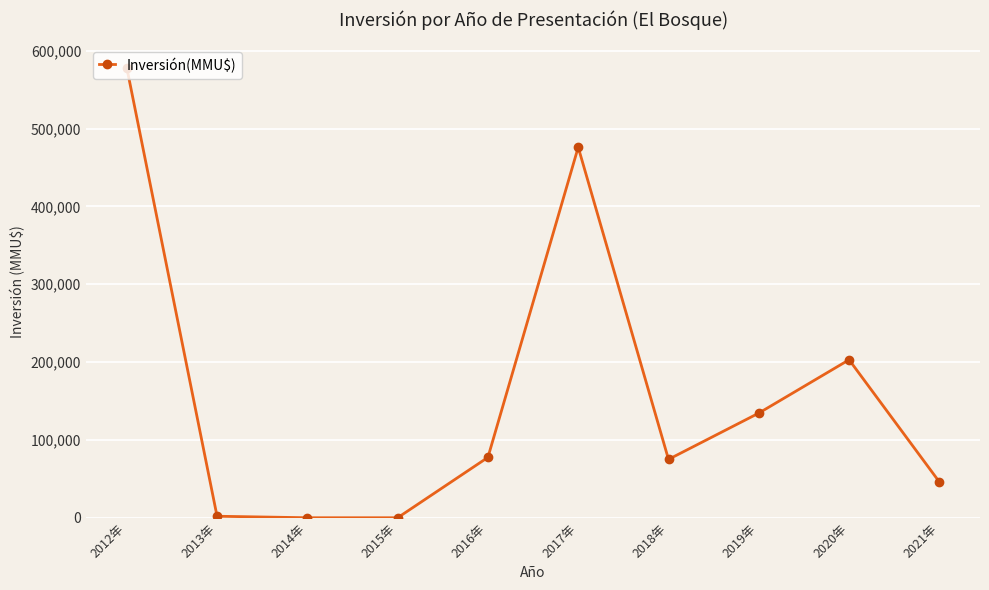

Between 2016年 and 2012年, which is larger?

2012年